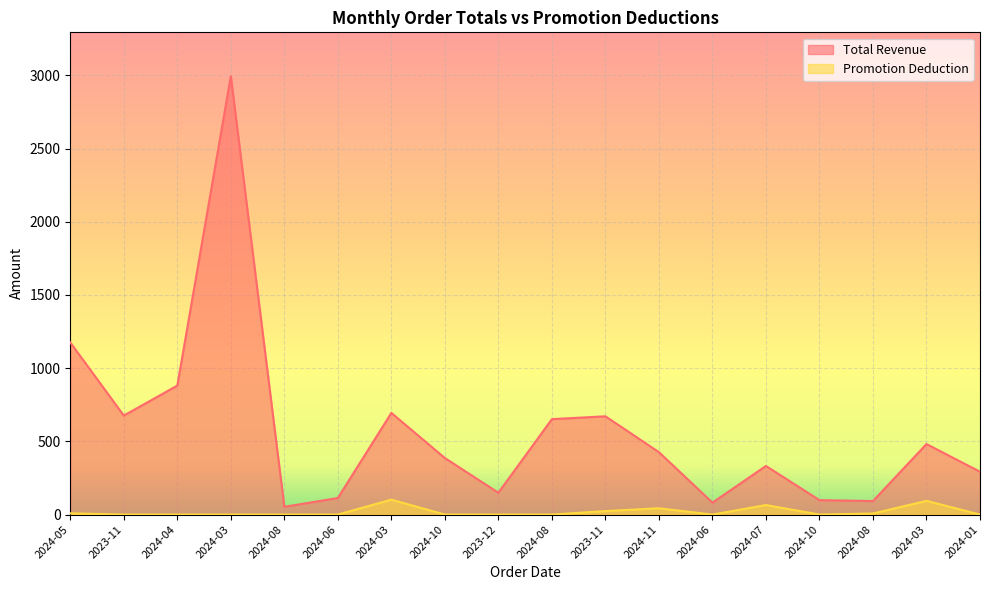

How many interior local valleys does the Promotion Deduction series have?

2